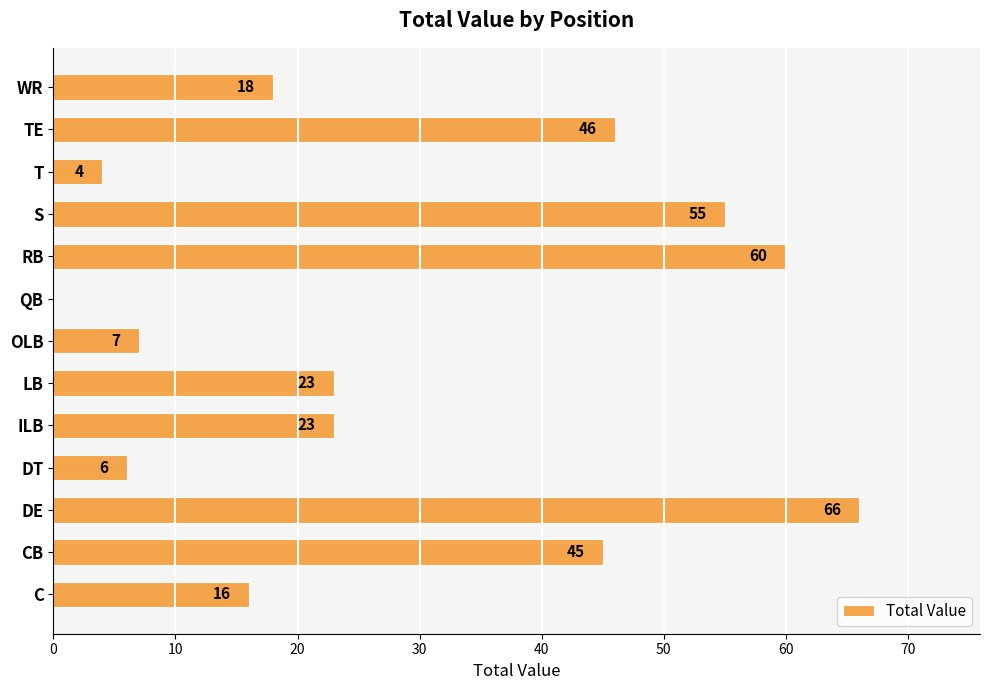

The value at LB is 23. True or false?

True